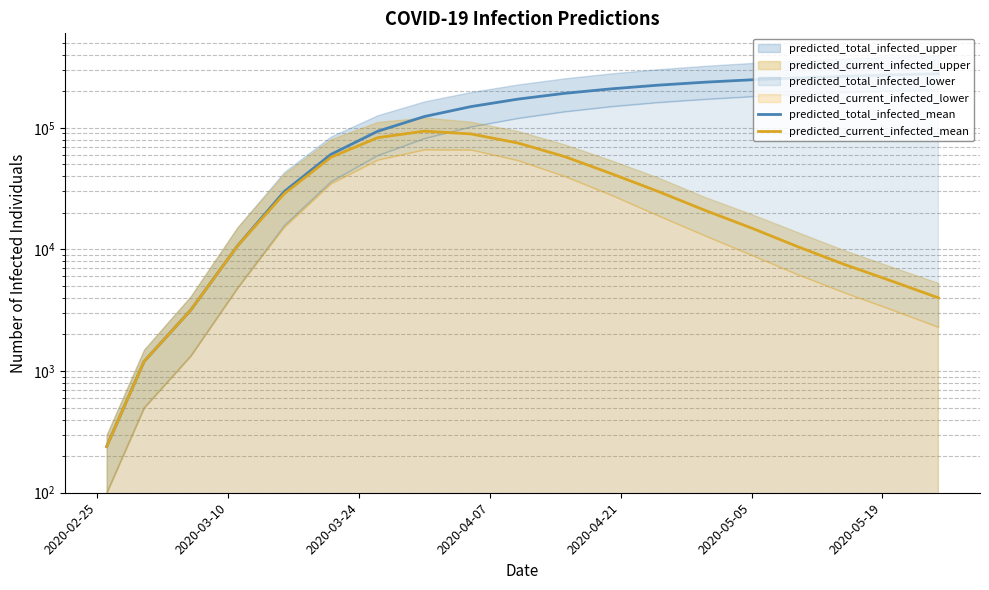

Between 2020-04-07 and 14, which series saw the biggest shift?

predicted_total_infected_mean